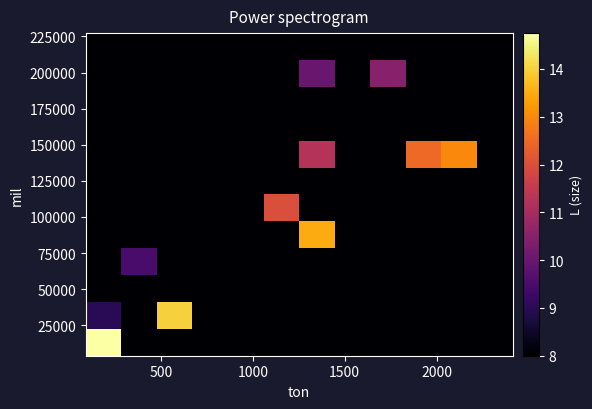

What is the maximum value shown in the chart?

14.8